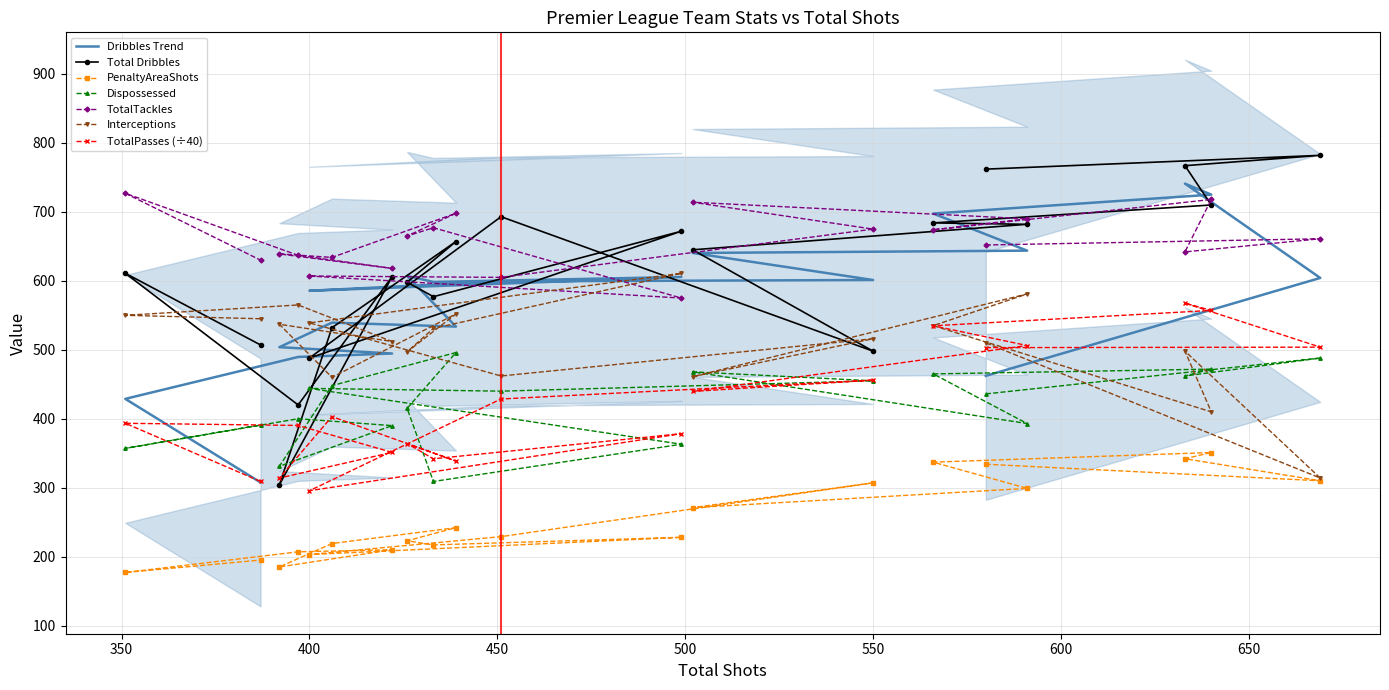

Is it true that Total Dribbles equals 606.0 at Watford?

True